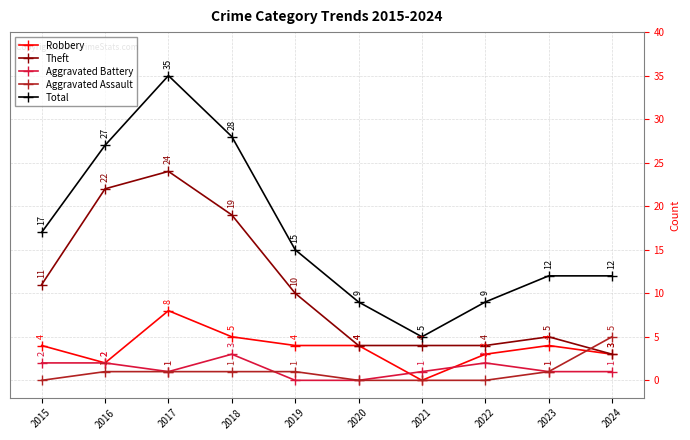

True or false: Total and Aggravated Battery intersect in this chart.

False